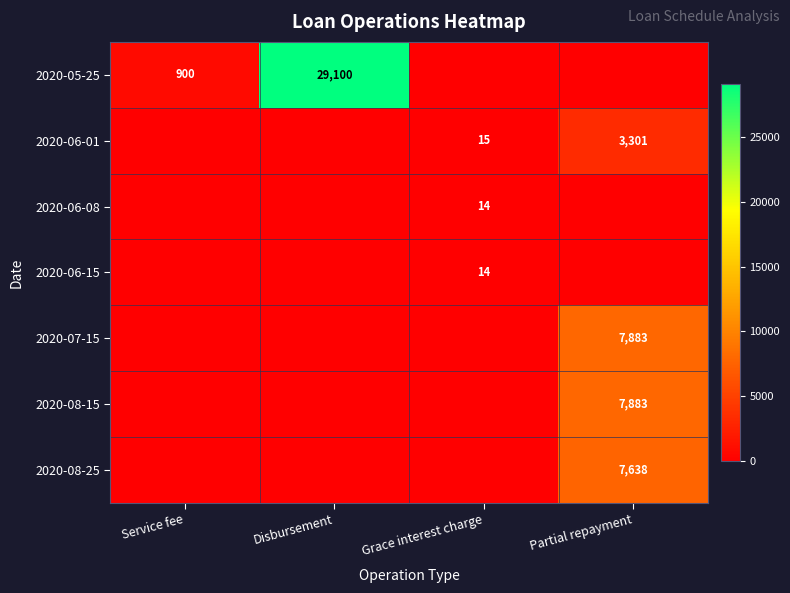

True or false: 2020-08-15 has a value of 3447 at Partial repayment.

False